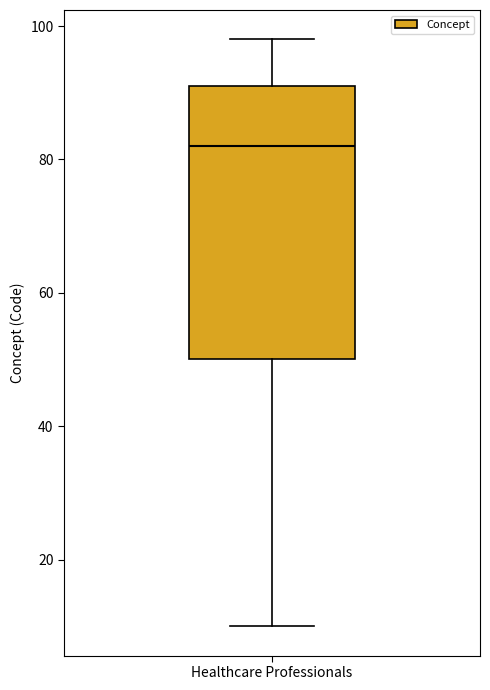

Where is the lower edge of the box for Healthcare Professionals on the y-axis? The values are not printed on the chart, so give them approximately, as read against the axis.

50